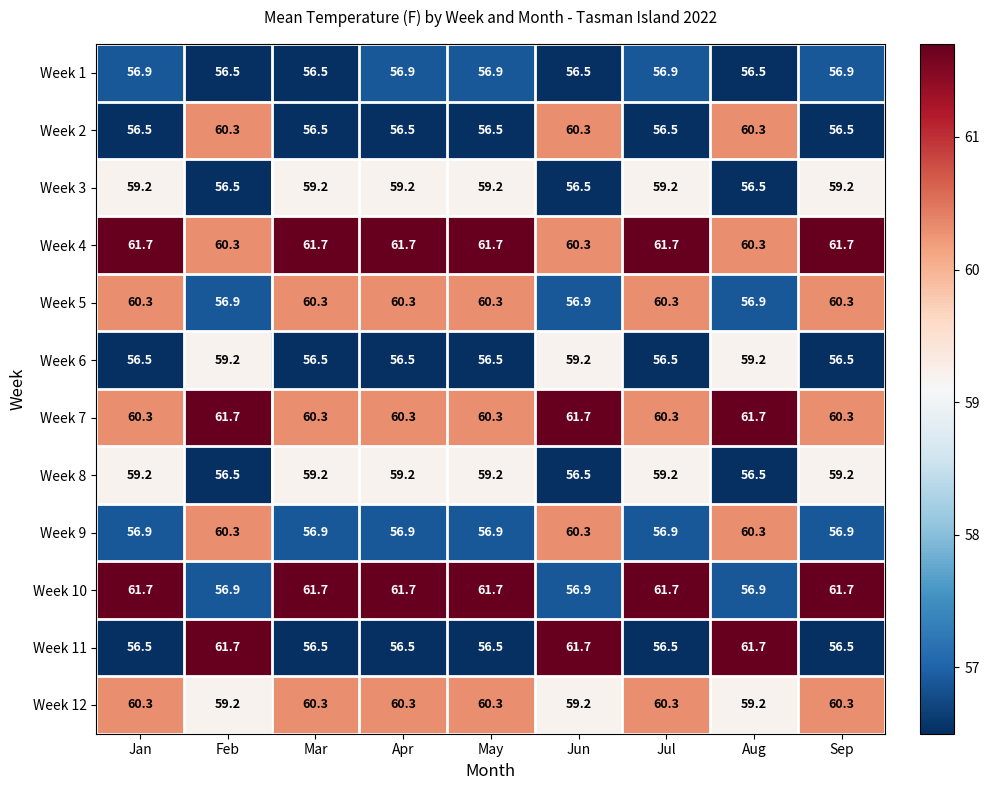

Is the value of Week 4 at Mar greater than the value of Week 5 at Jun?

Yes